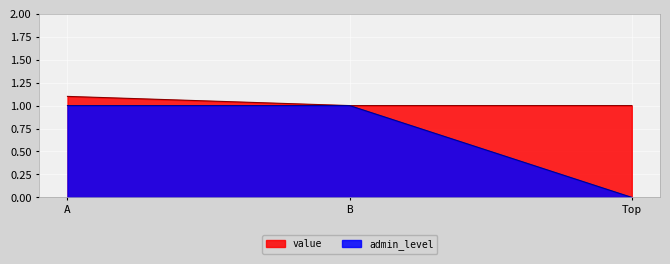

Which series has the widest spread of values?

admin_level